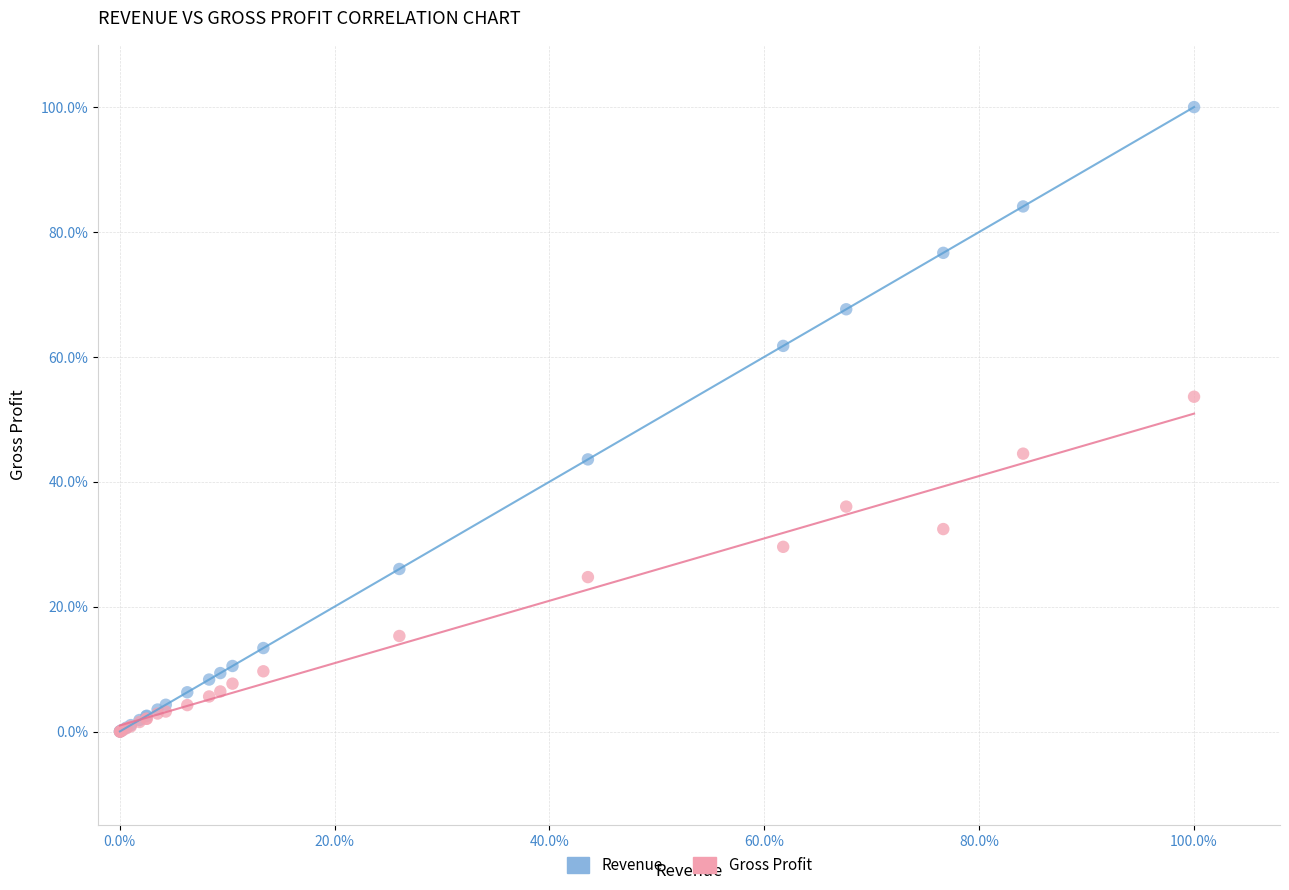

What are all the series names shown in the legend?

Revenue, Gross Profit